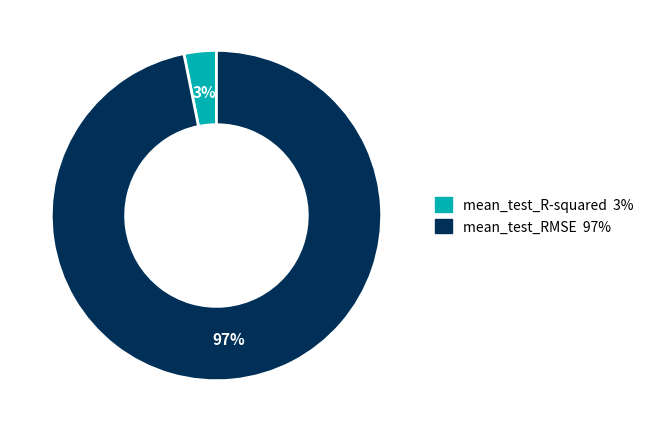

Combined, do mean_test_RMSE and mean_test_R-squared account for over 50%?

Yes